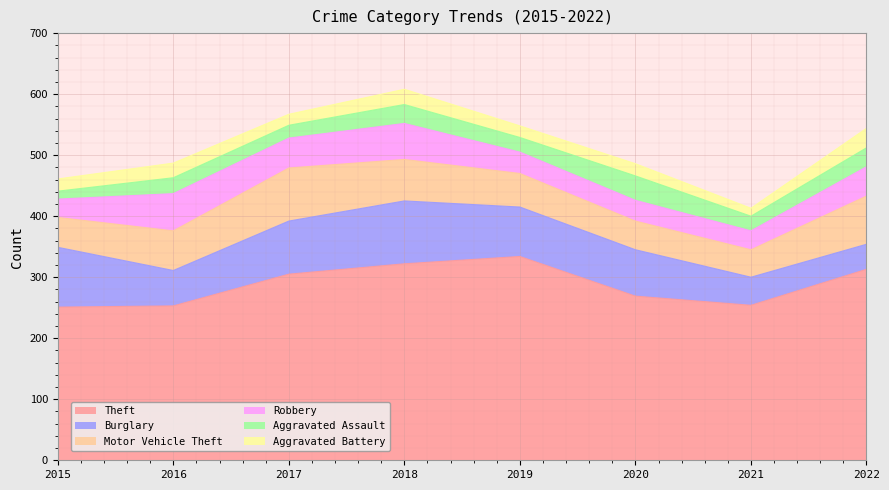

Does the chart display data point markers on the line(s)?

No